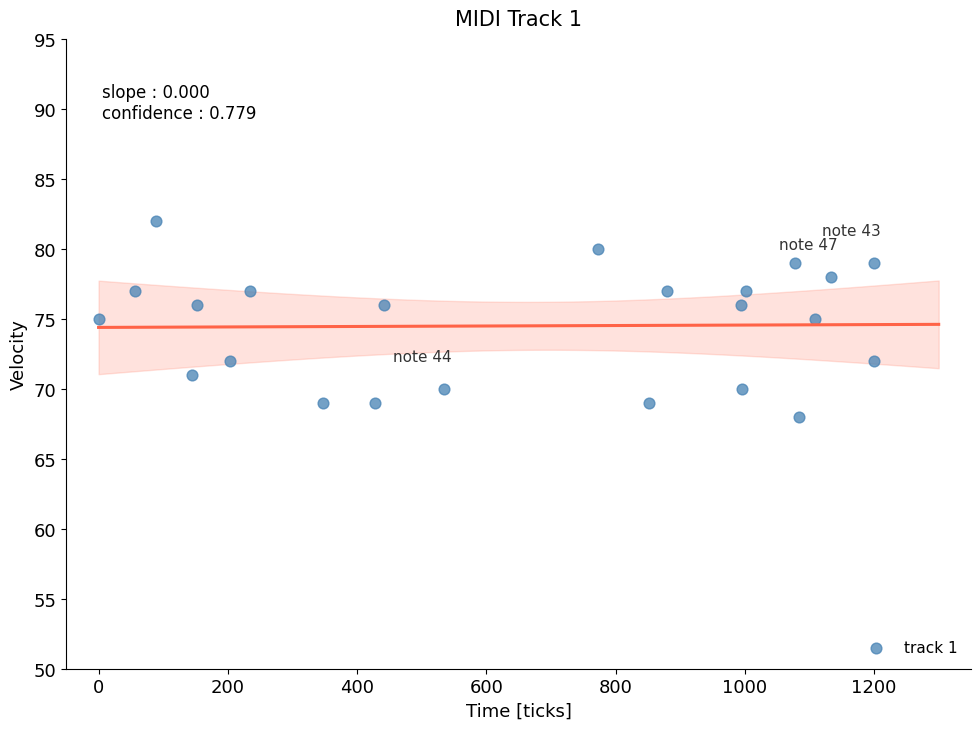

What is the range of X values (max minus min)?

1200